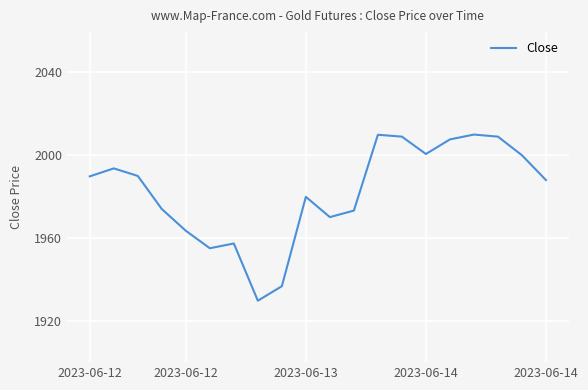

What is the average value?

1982.4